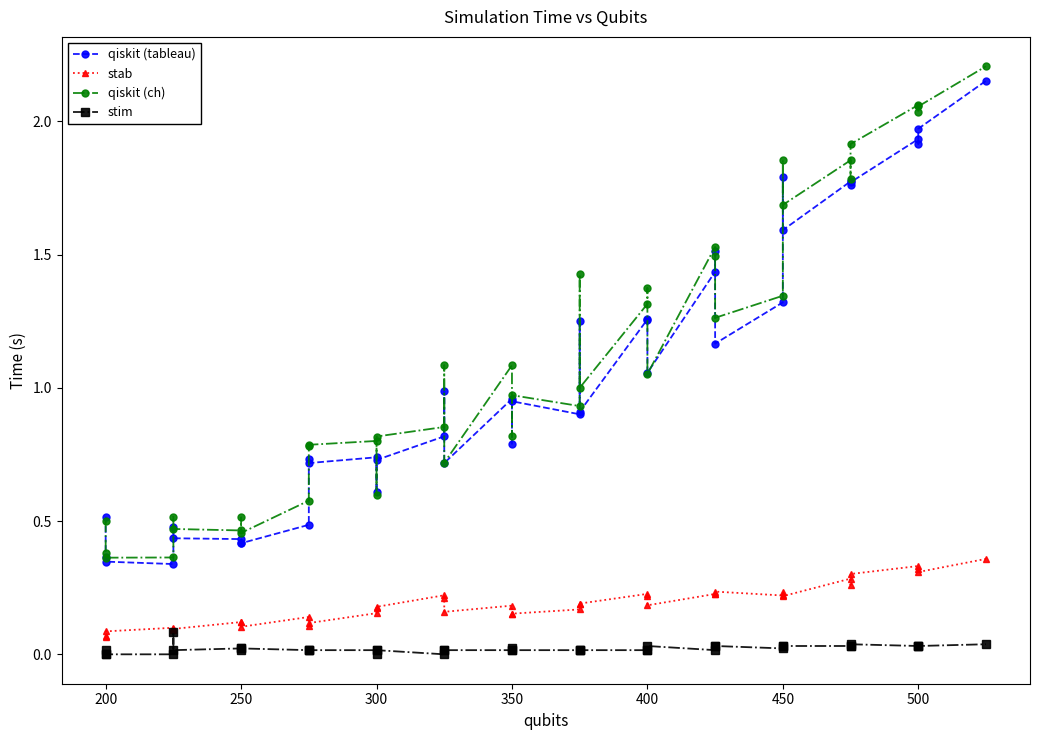

What is the sum of all stab values?

7.5